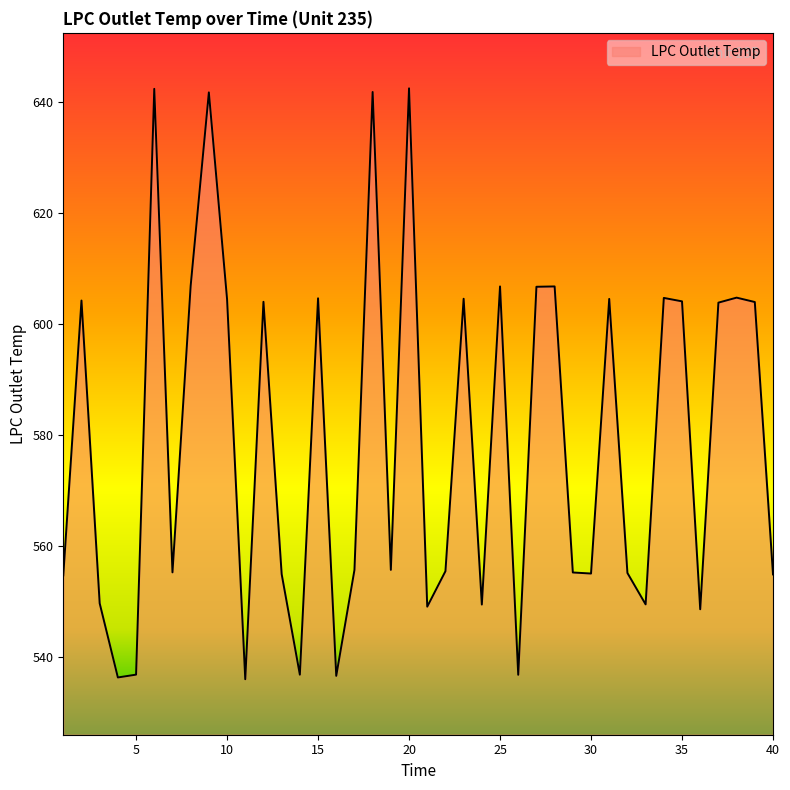

What is the maximum value shown in the chart?

642.5